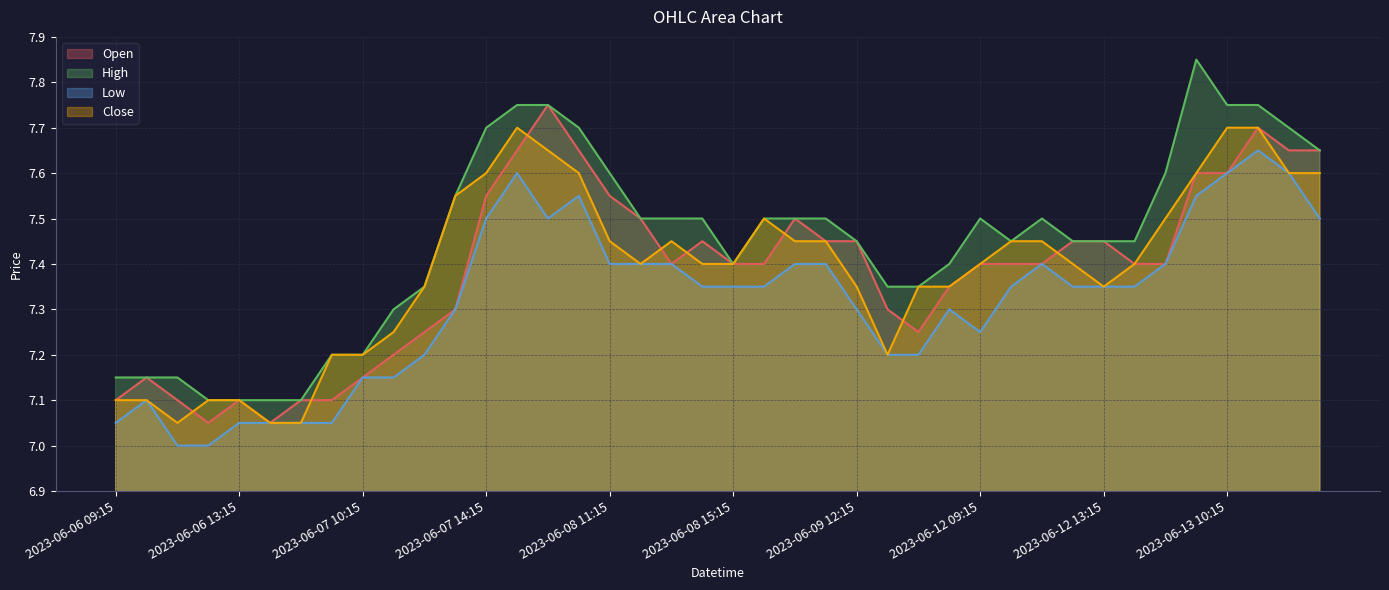

Does the chart display data point markers on the line(s)?

No